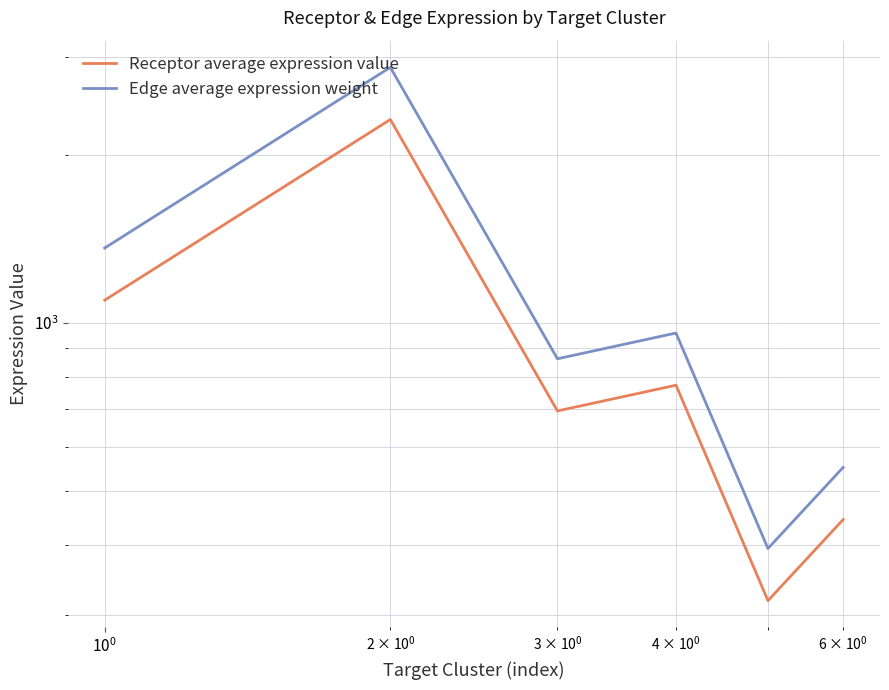

Does the chart display data point markers on the line(s)?

No